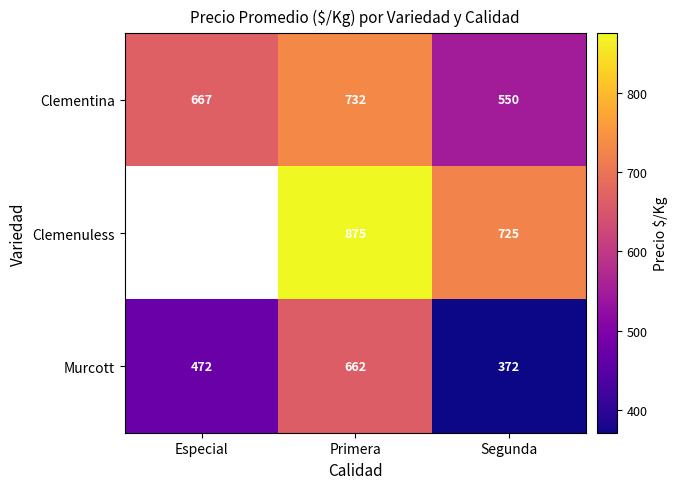

At Primera, list the series in order from smallest to largest.

Murcott, Clementina, Clemenuless